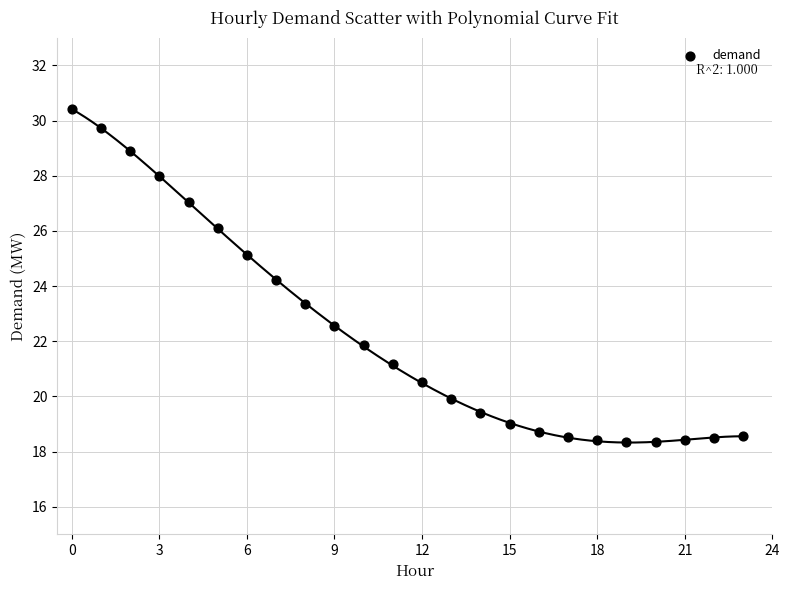

What is the range of Y values (max minus min)?

12.1